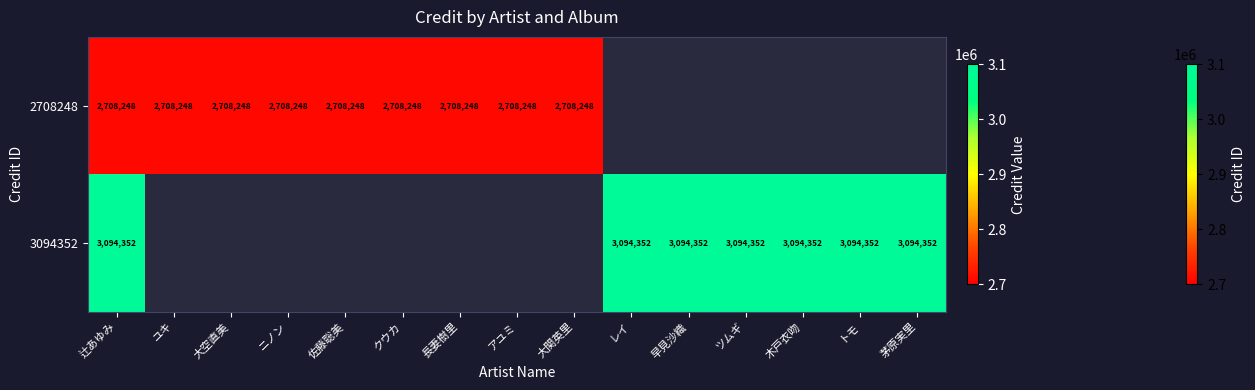

The 3094352 series shows 3094352 at 早見沙織. True or false?

True